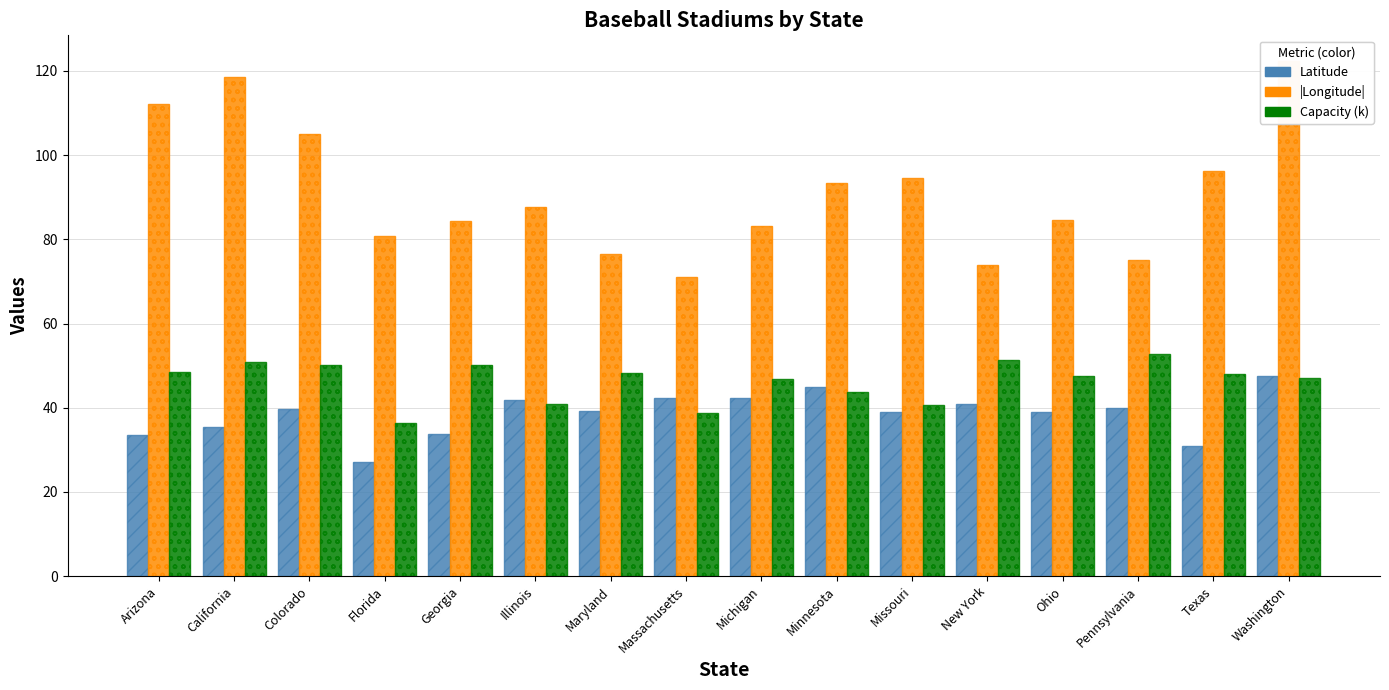

At which category is the sum across all series the highest?

Washington